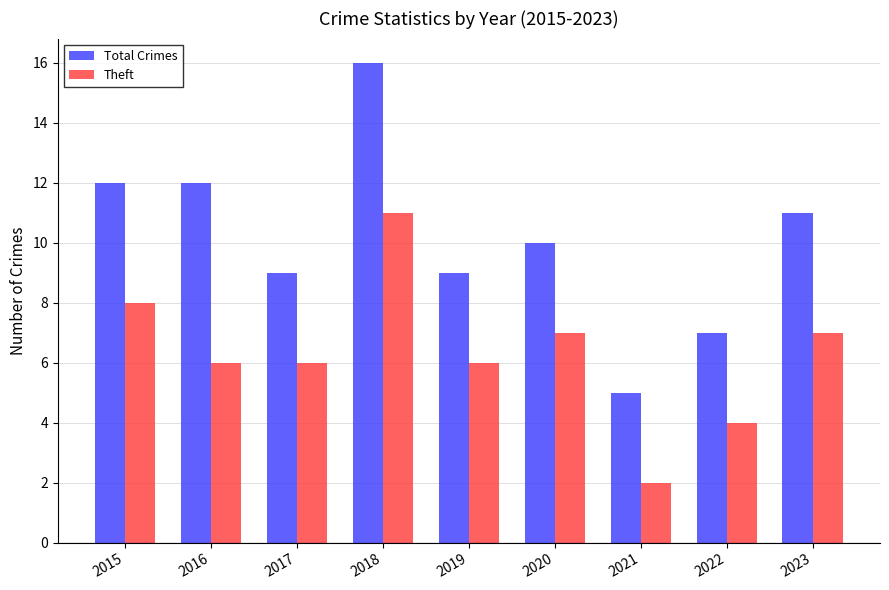

Which series has the largest total across all categories?

Total Crimes